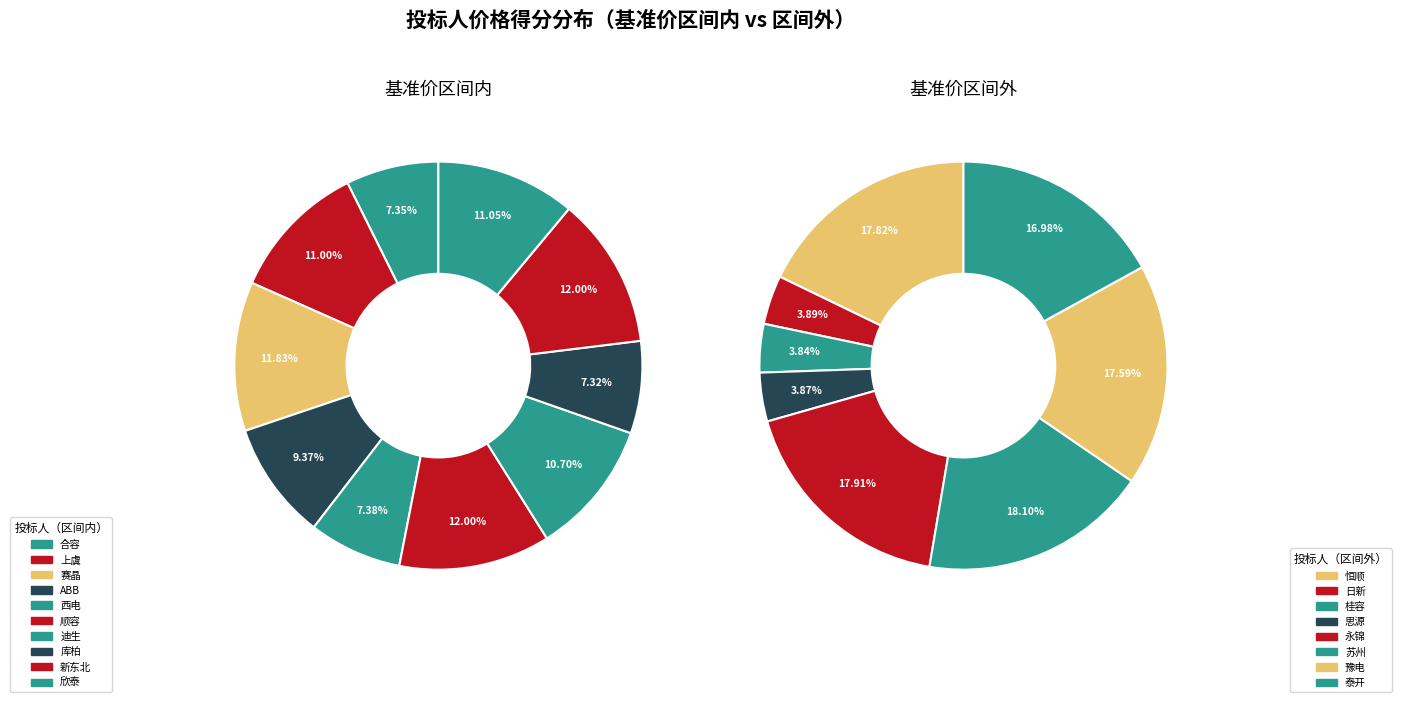

Is there any slice that represents more than half of the pie?

No